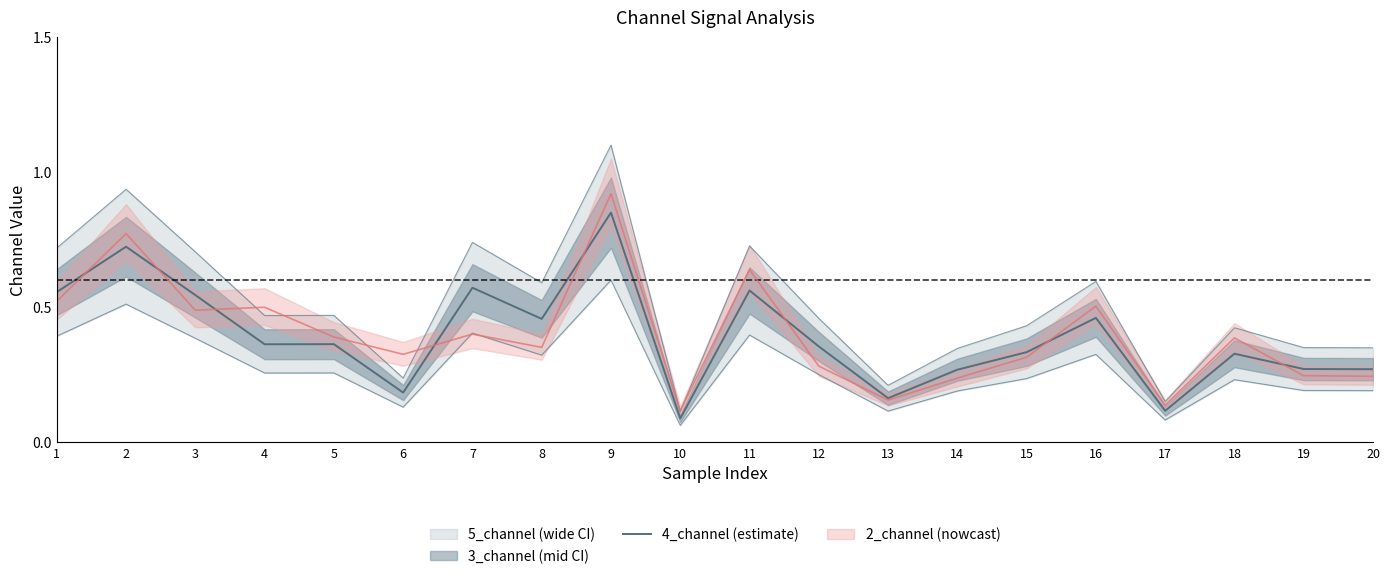

How many categories are shown in the chart?

20